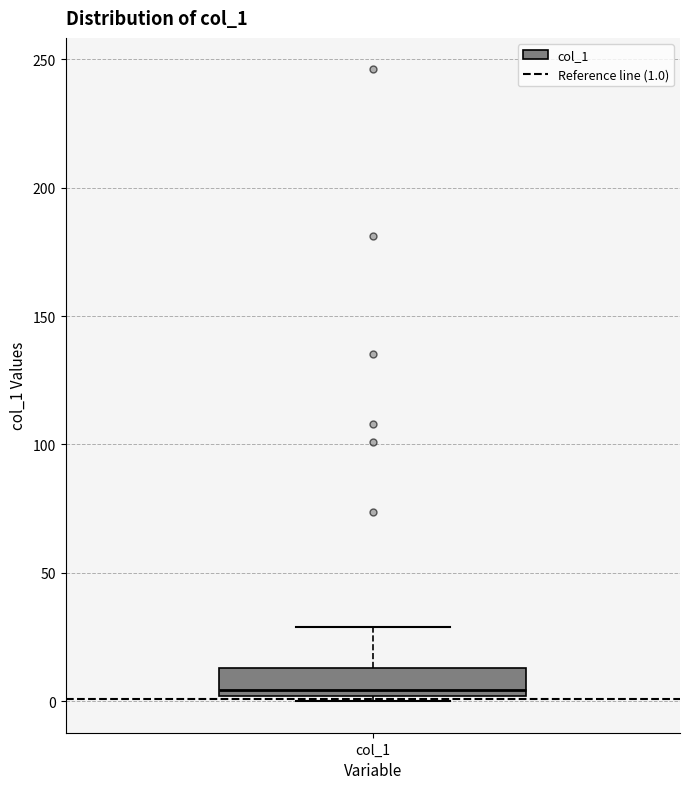

Transcribe this box plot: give where the median line is, the range the box spans, and where the two whiskers end, as read against the y-axis. The values are not printed on the chart, so give them approximately, as read against the axis.

median 5, box 0 to 15, whiskers 0 (just below the box's lower edge) to 30